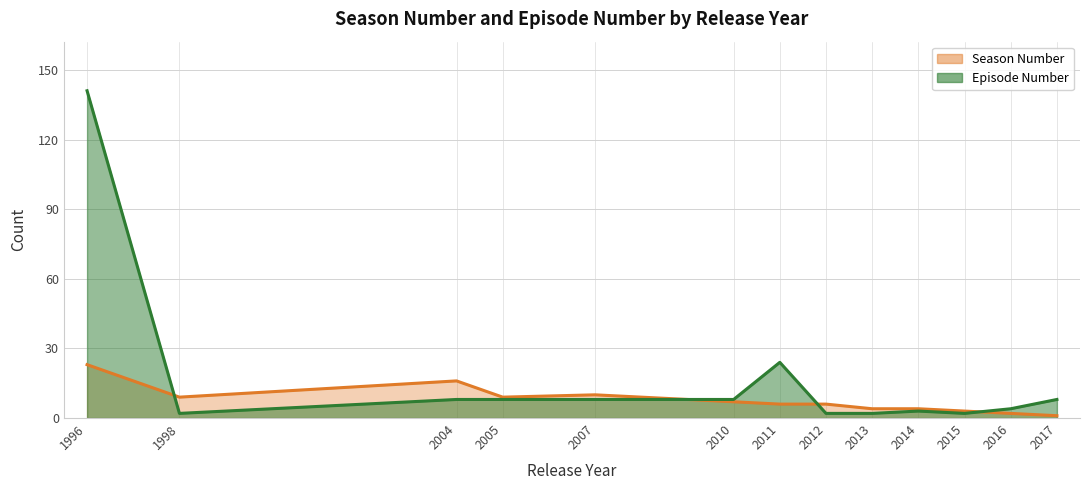

How many lines are shown in the chart?

2